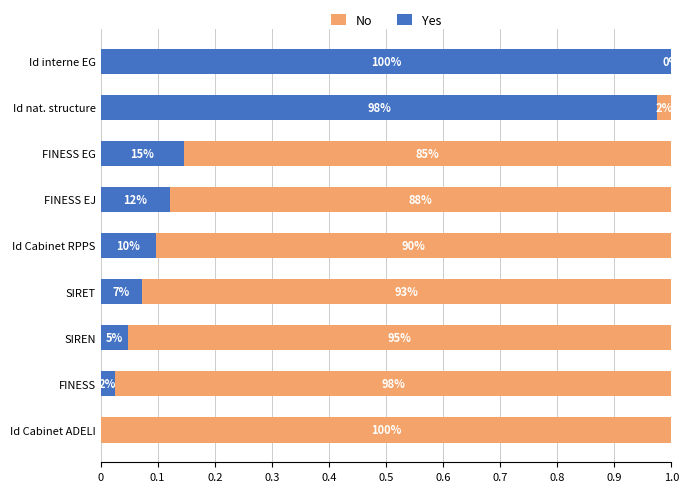

Rank the series by their maximum value, from lowest to highest.

No, Yes